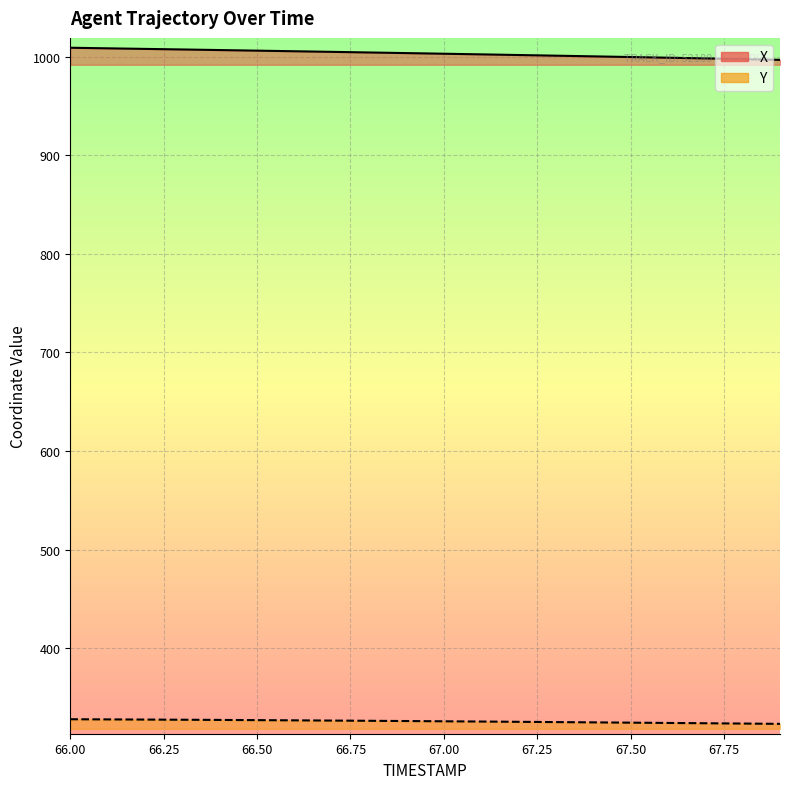

Which series changed the most between 66.1 and 66.5?

X